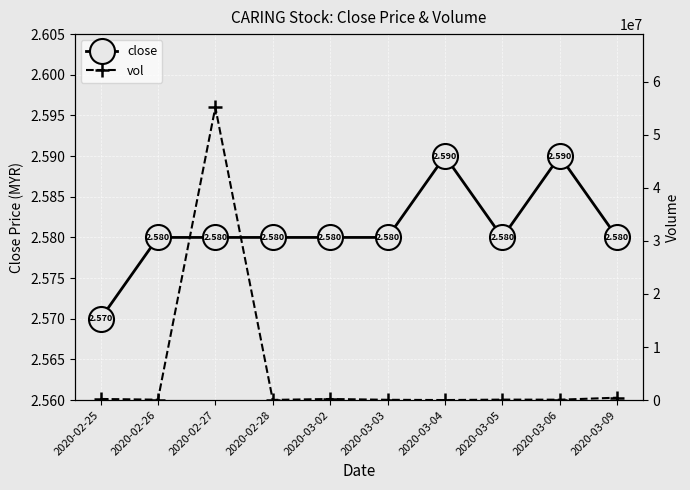

True or false: vol and close intersect in this chart.

False